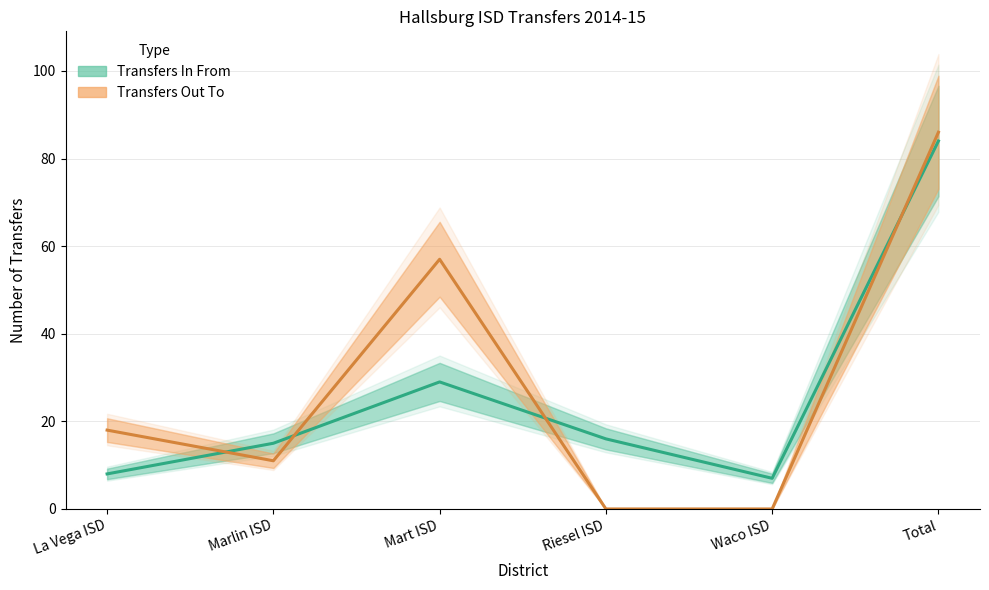

Where does the Transfers Out To series first go above 18?

Mart ISD